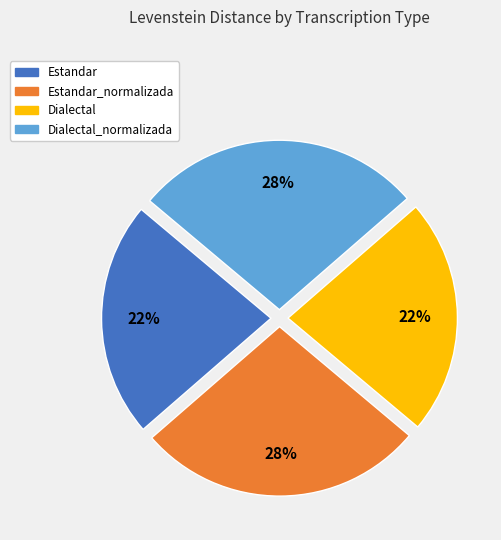

To the nearest percent, what is the average slice percentage?

25%